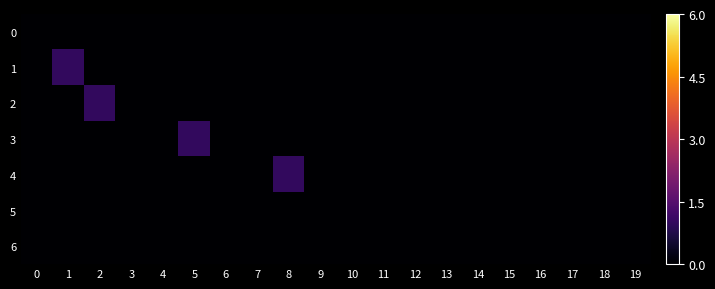

How many data points does each series have?

20